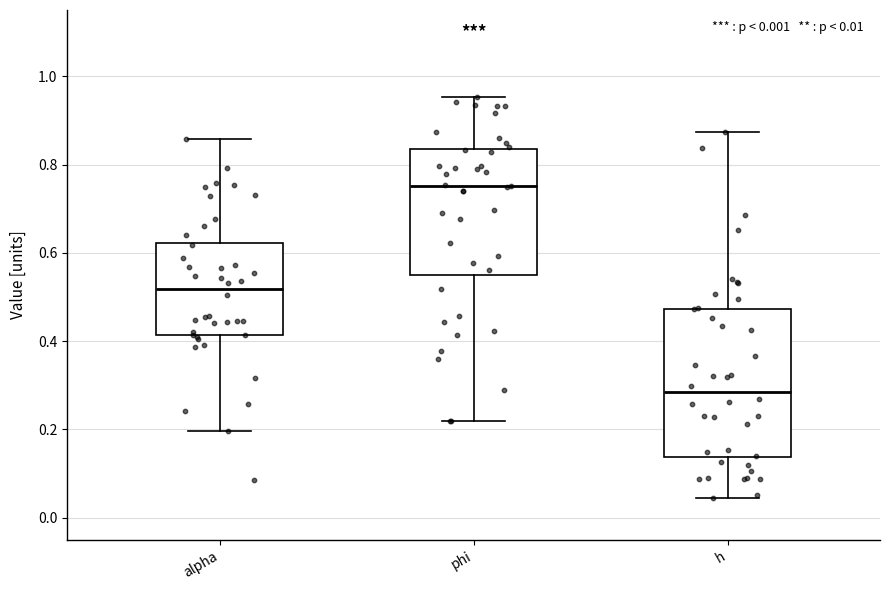

Which box has the lowest median line?

h